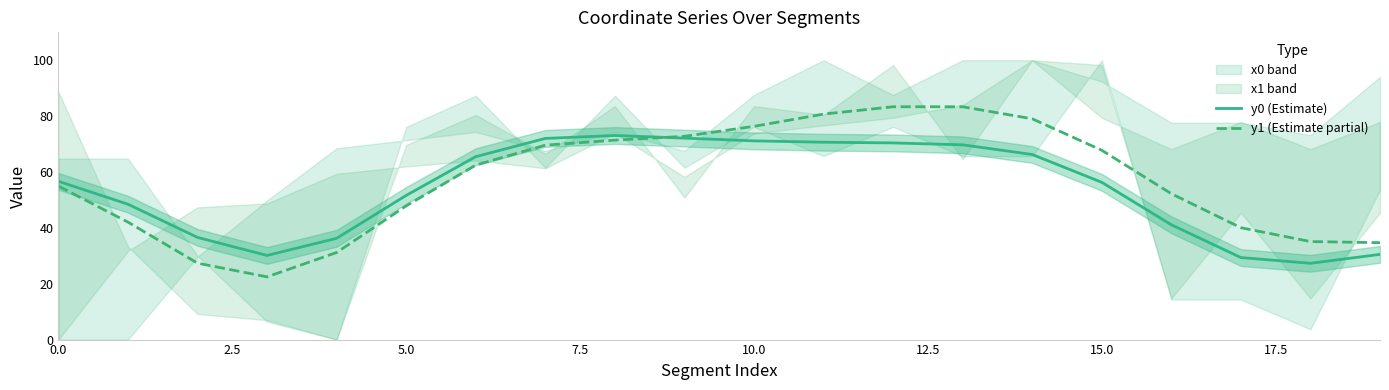

What is the maximum value shown in the chart?

83.4